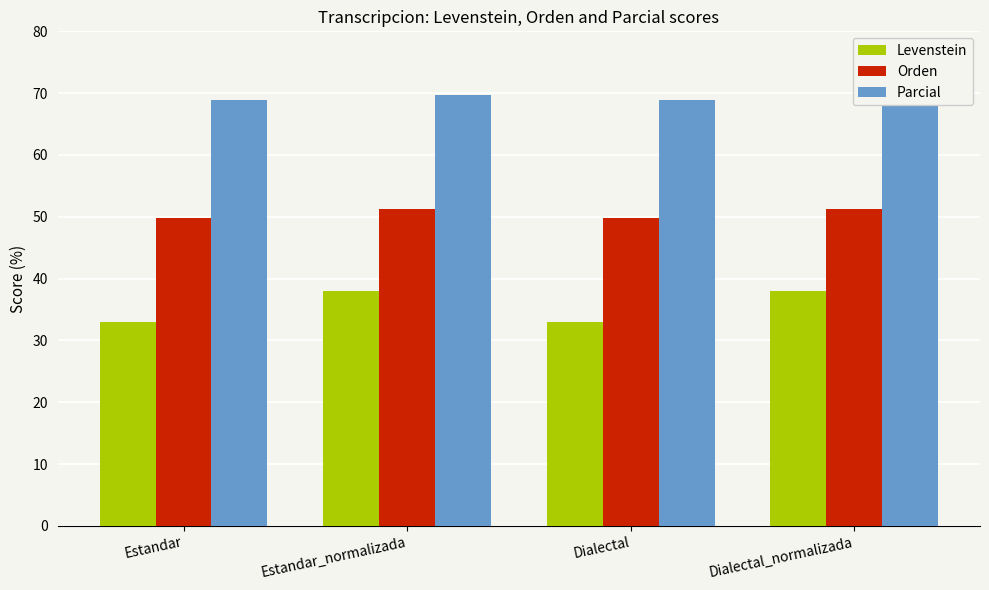

The Orden series shows 49.8 at Estandar. True or false?

True